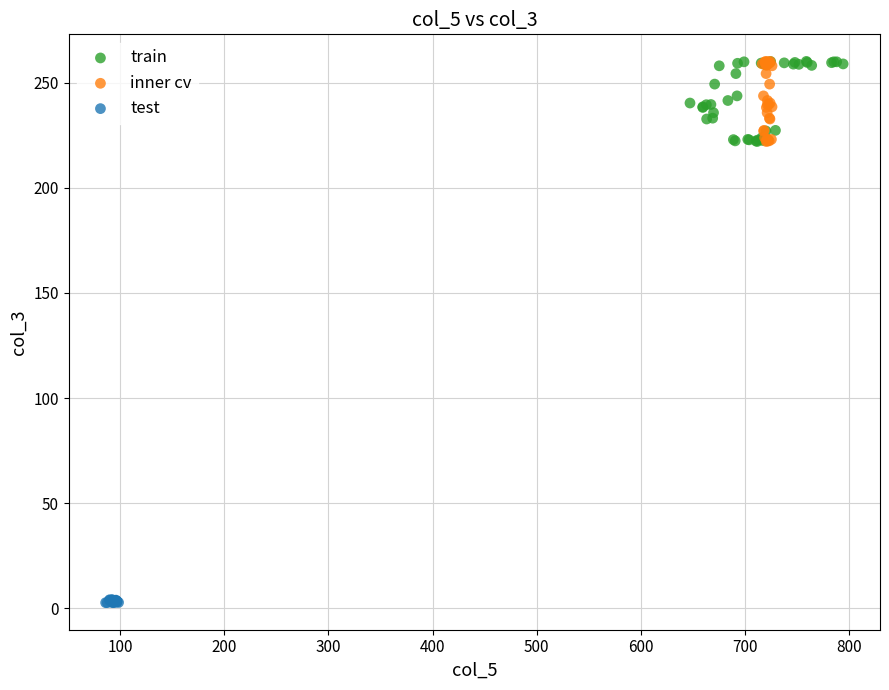

What are all the series names shown in the legend?

train, inner cv, test